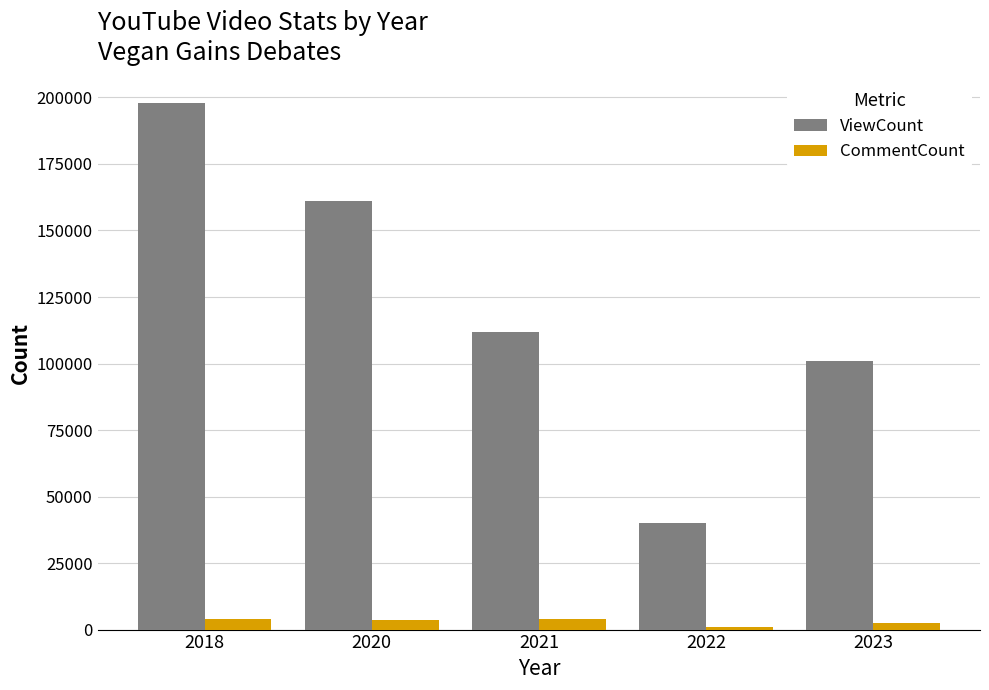

The value of ViewCount at 2018 is 340604. True or false?

False